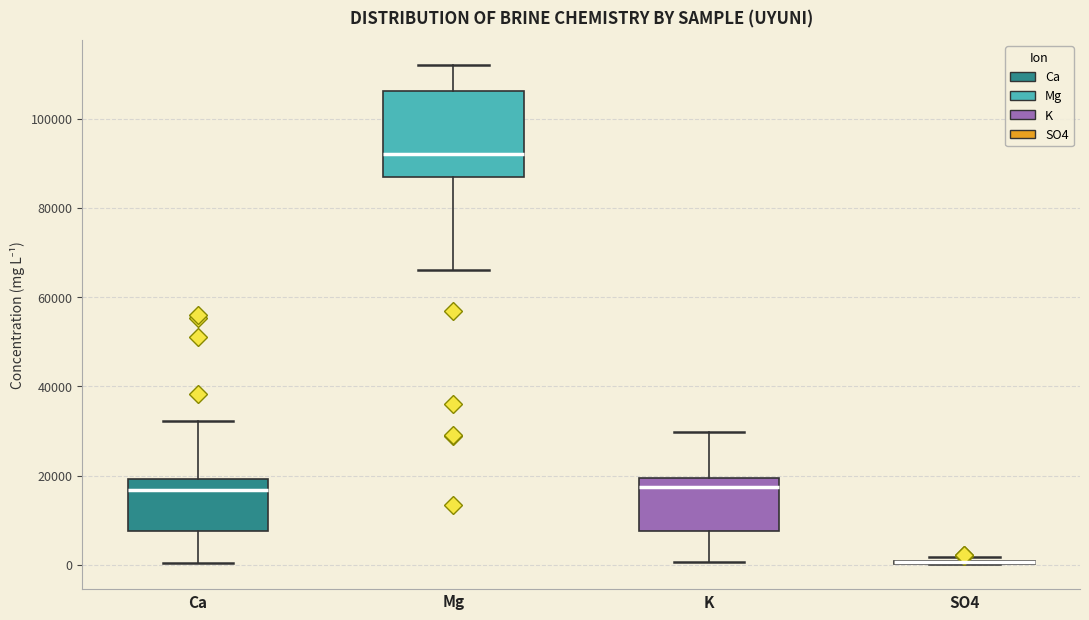

Which box is the tallest, from its lower edge to its upper edge?

Mg